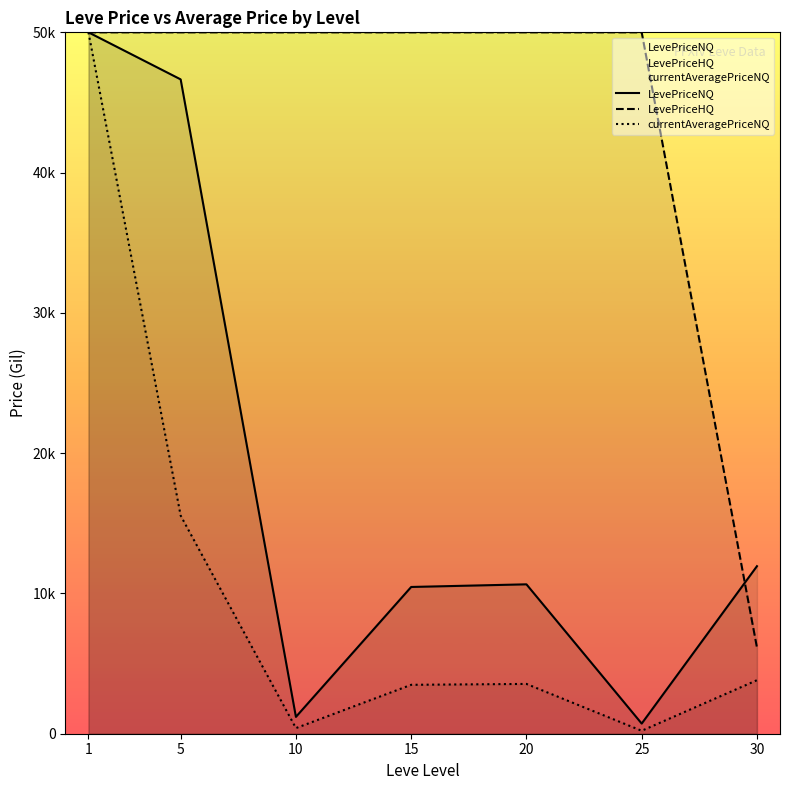

At how many categories does at least one series exceed 14962?

6